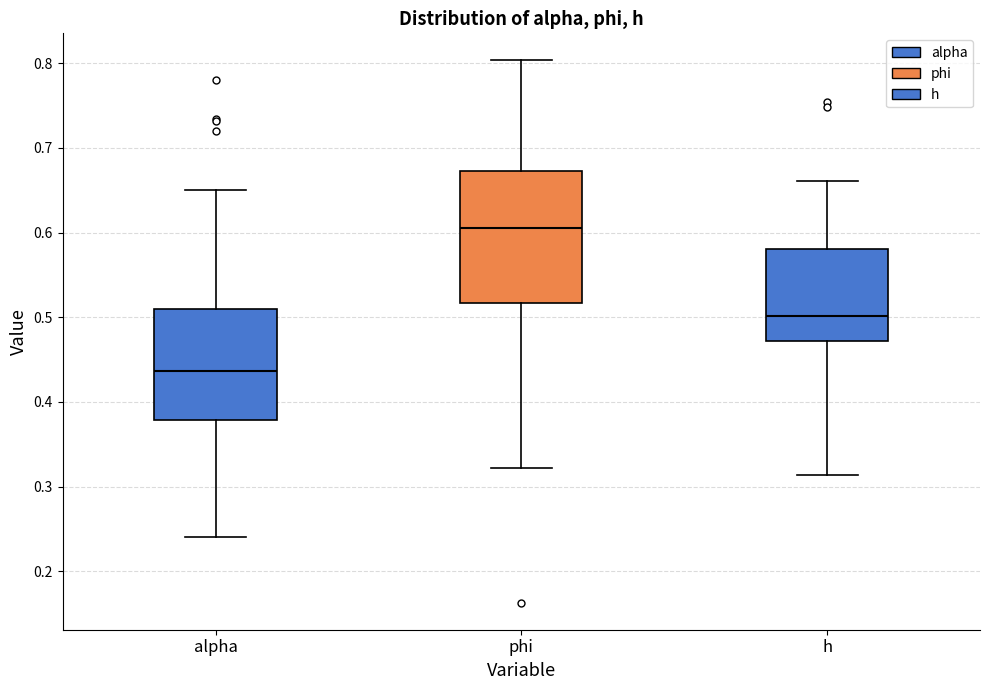

Which box's median line is the highest?

phi